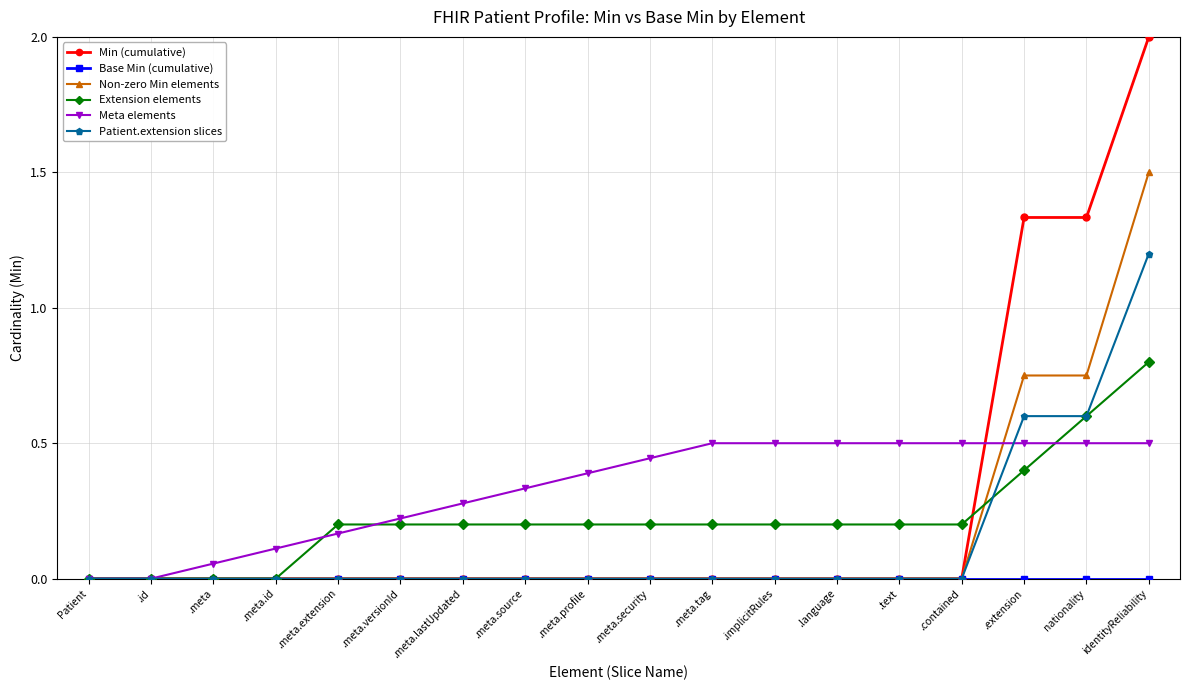

Count the number of data series in this chart.

6